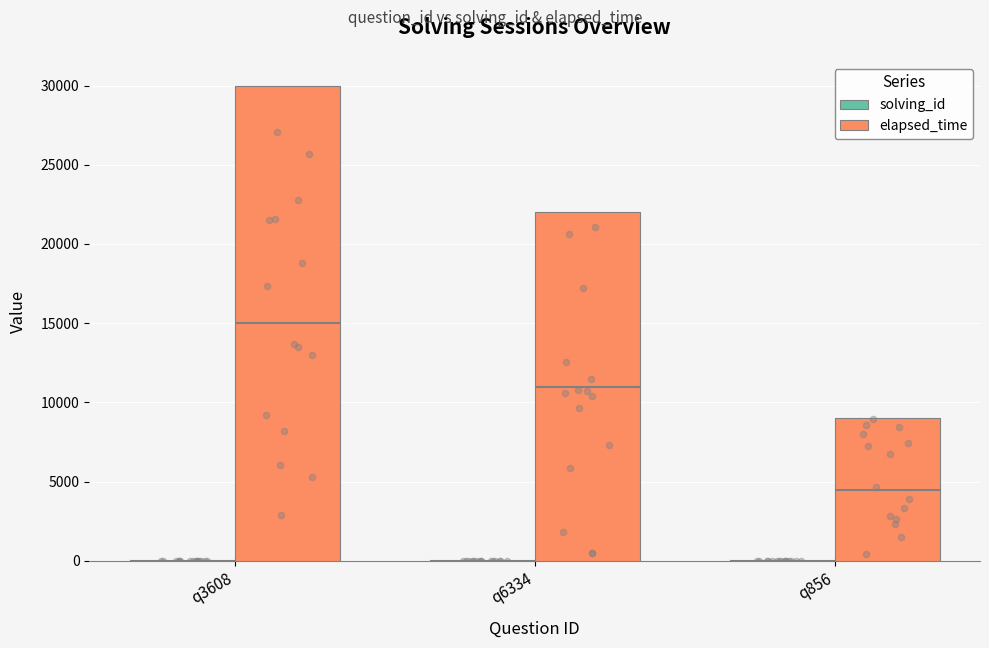

What is the total value across all series at q6334?

22002